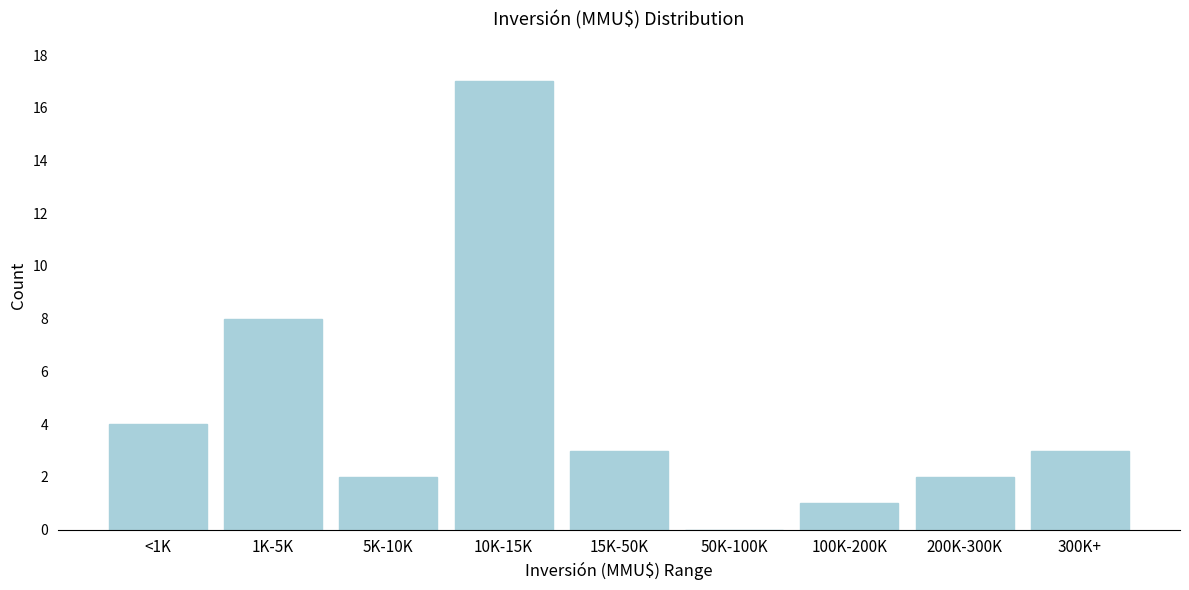

Reading left to right, transcribe all the data shown in this chart.

<1K=4	1K-5K=8	5K-10K=2	10K-15K=17	15K-50K=3	50K-100K=0	100K-200K=1	200K-300K=2	300K+=3